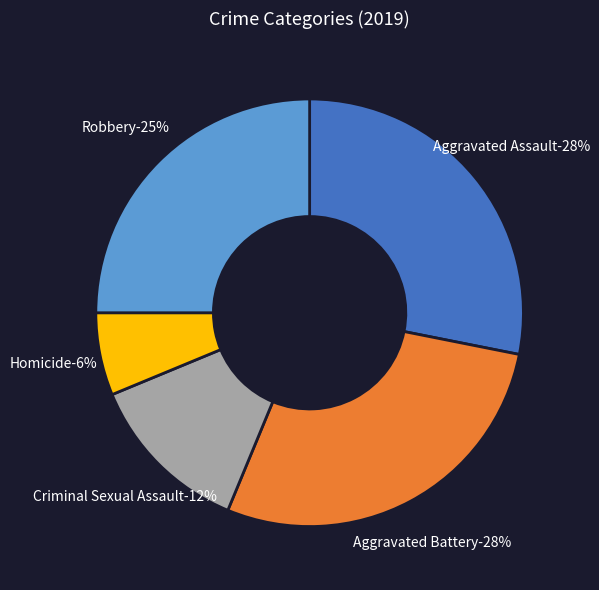

To the nearest percent, what portion does Robbery represent?

25%